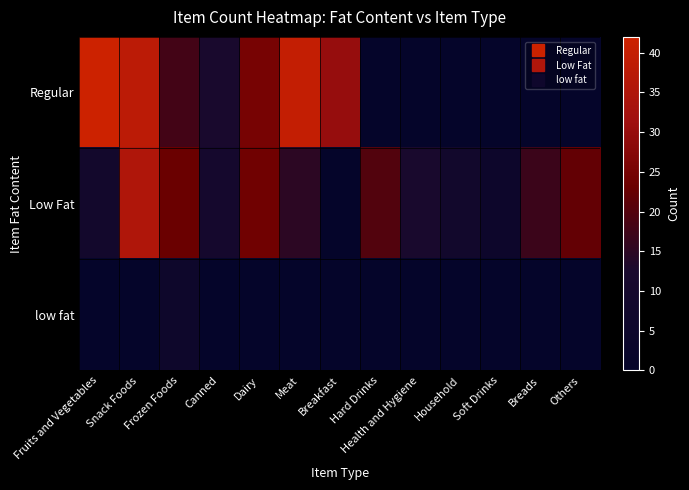

At which category is the sum across all series the highest?

Snack Foods